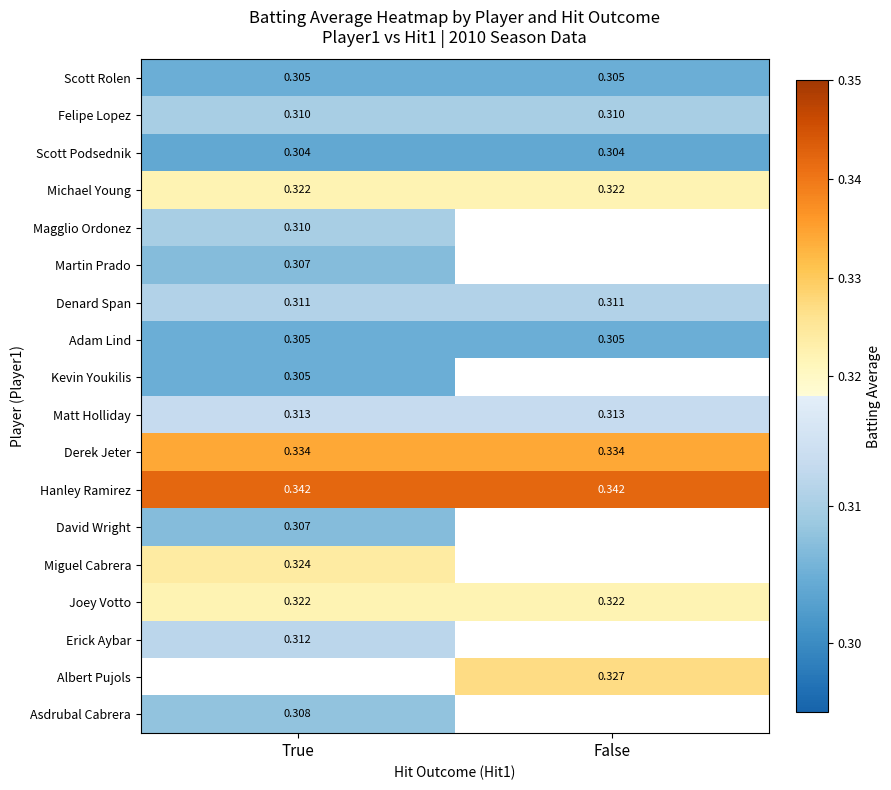

Which label corresponds to the largest value in the chart?

True